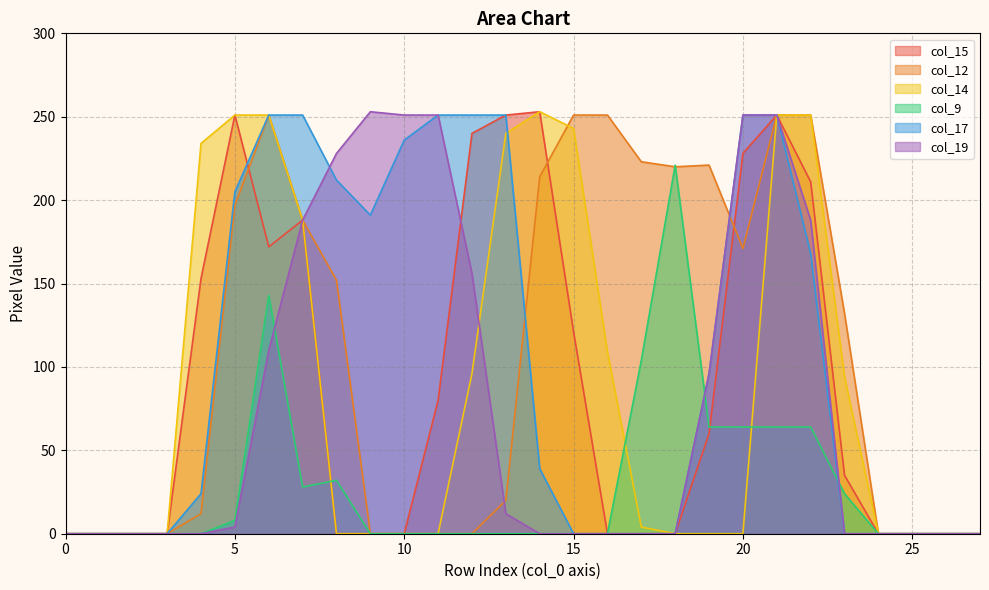

How many interior local valleys does the col_12 series have?

2